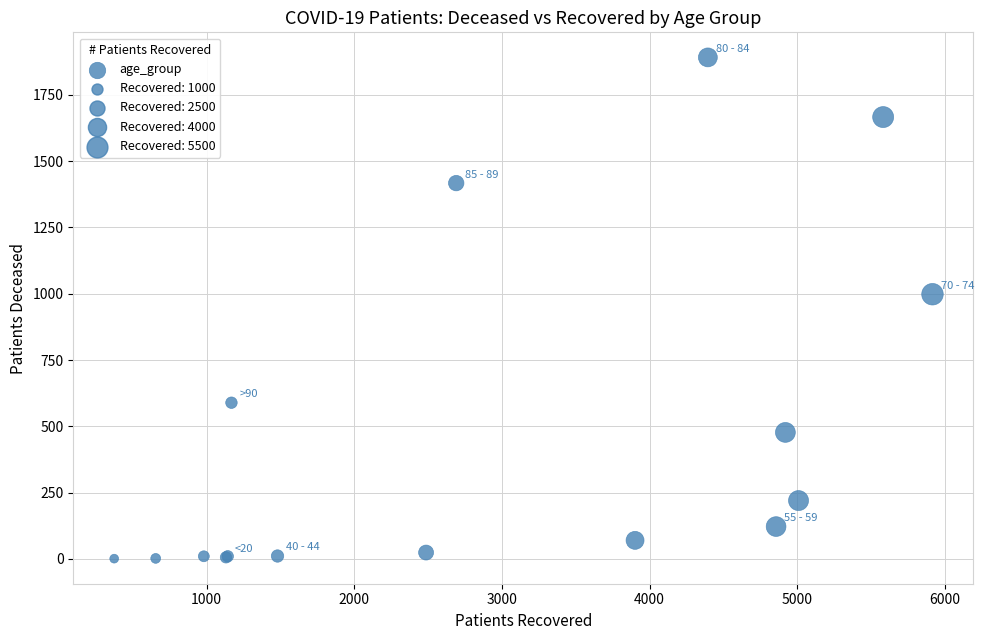

What Y value in the scatter plot is closest to 946?

998